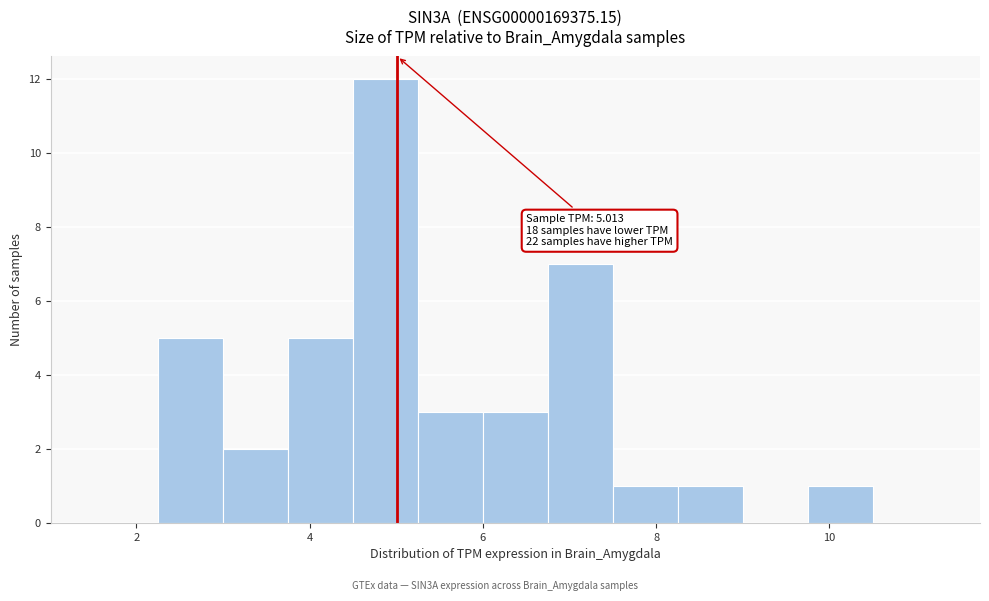

Around what value on the x-axis is the tallest bar? Give the approximate position of its centre, as read against the axis.

4.8